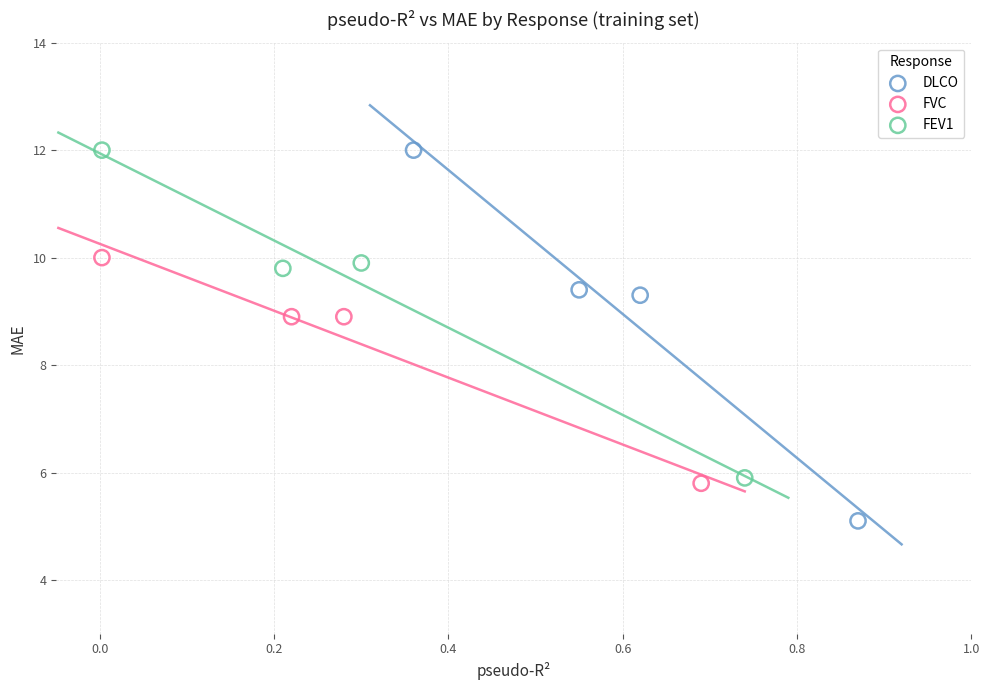

Which series reaches the minimum Y coordinate?

DLCO